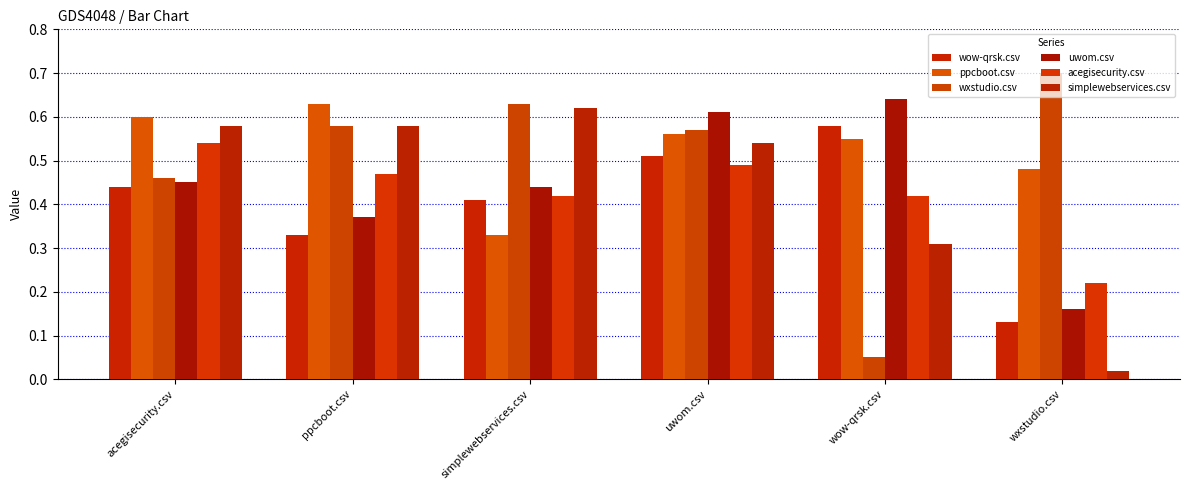

How many distinct data groups are displayed?

6